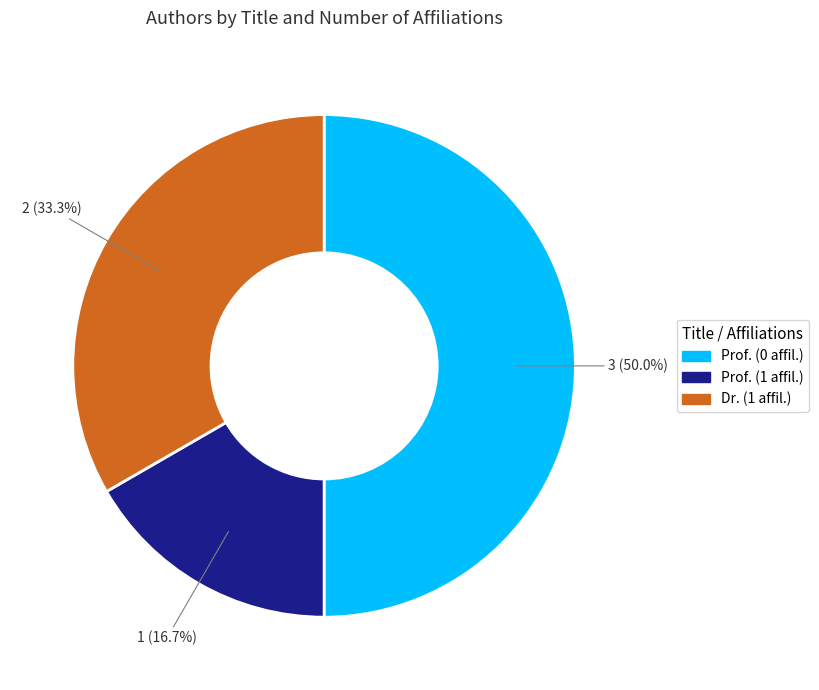

Which slice is the largest?

Prof. (0 affil.)